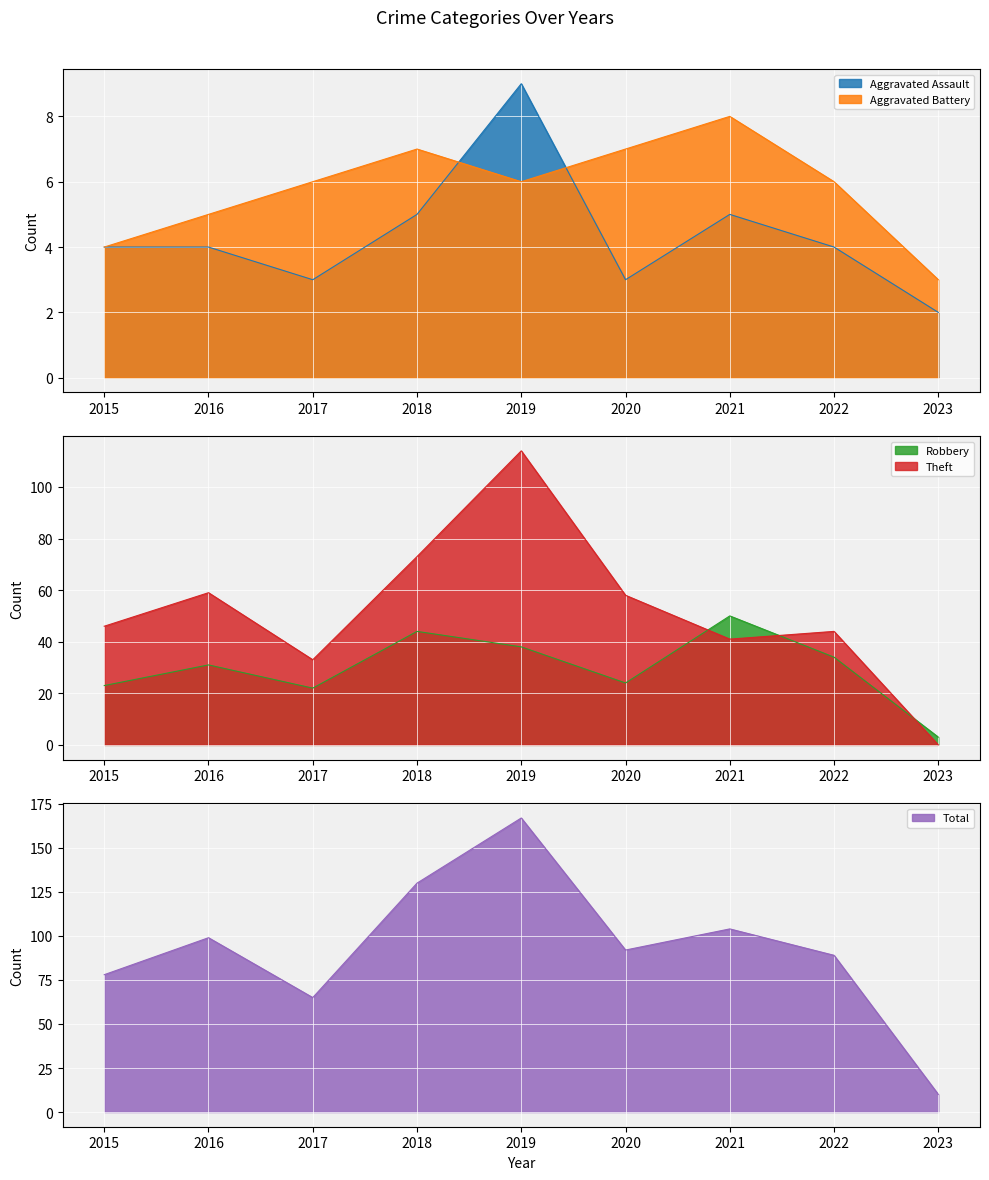

How many data points does each series have?

9